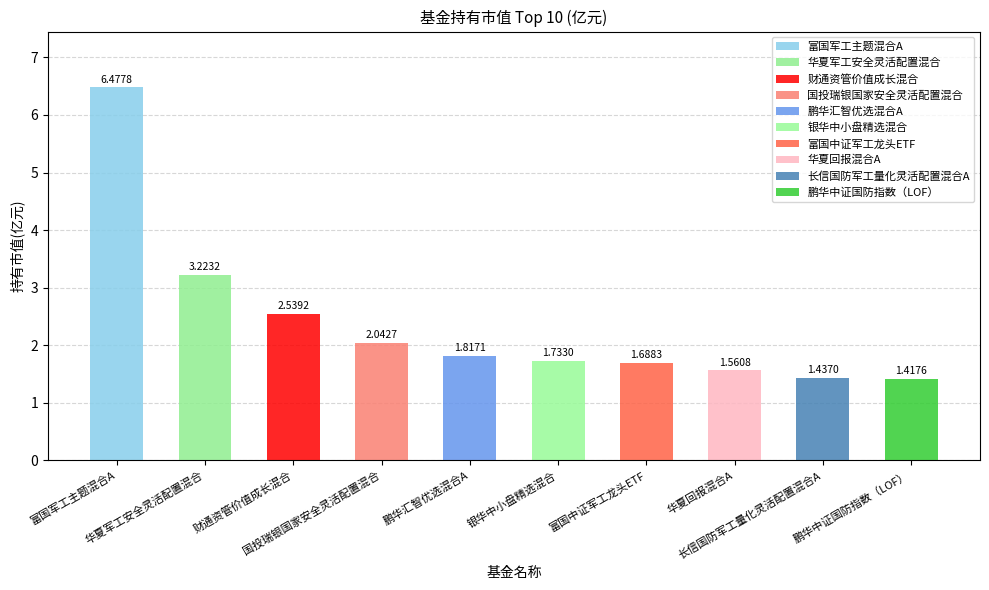

What is the greatest value displayed?

6.5